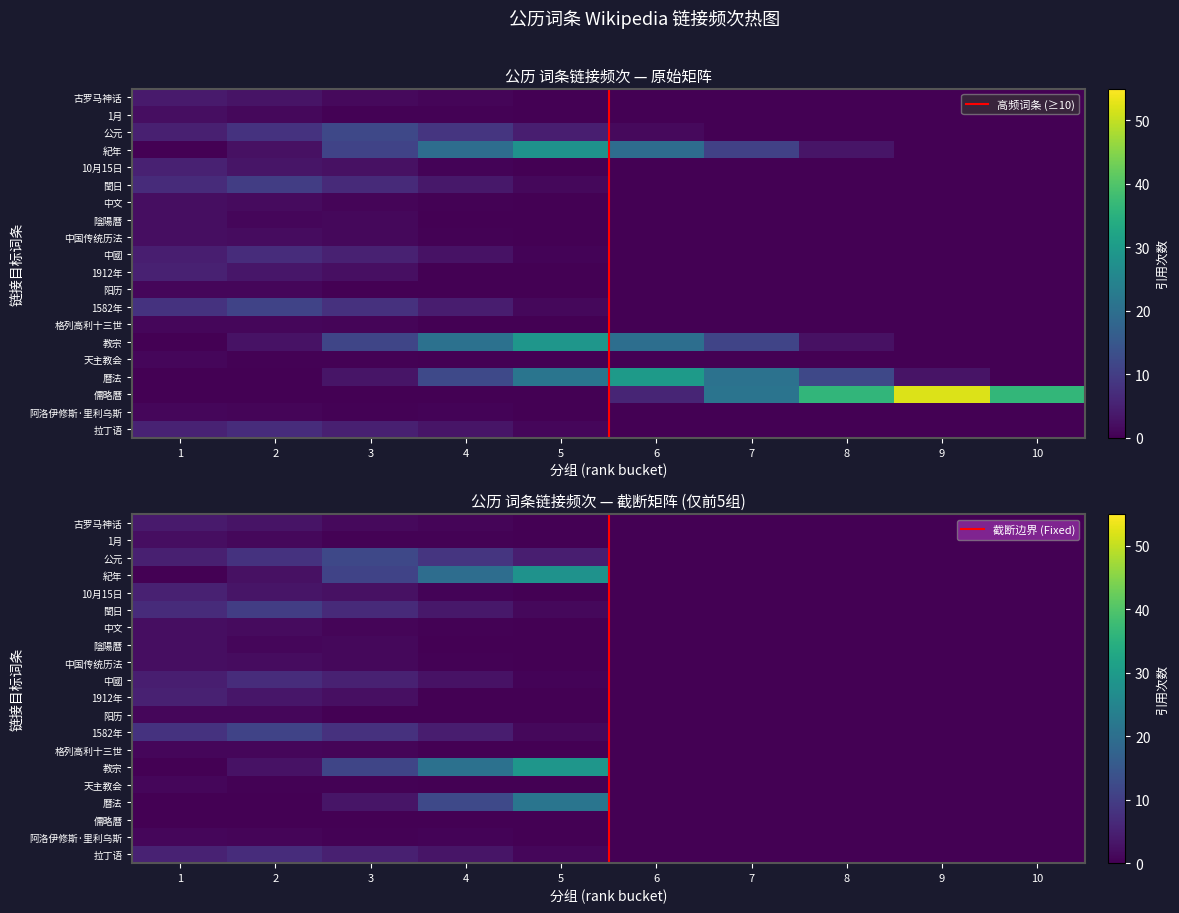

Reading left to right, transcribe all the data shown in this chart.

拉丁语=7	阿洛伊修斯·里利乌斯=1	儒略曆=52	曆法=30	天主教会=1	教宗=29	格列高利十三世=1	1582年=11	阳历=1	1912年=5	中國=7	中国传统历法=2	陰陽曆=2	中文=2	閏日=10	10月15日=5	紀年=28	公元=12	1月=2	古罗马神话=4